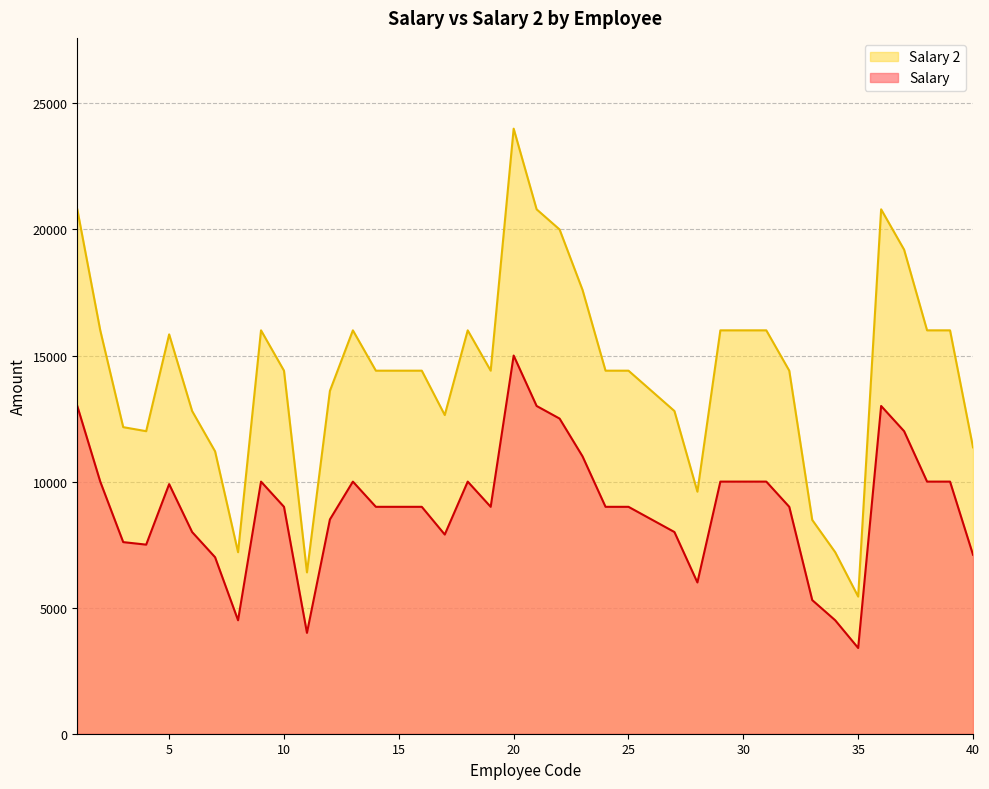

Read the Salary value at 27.

12800